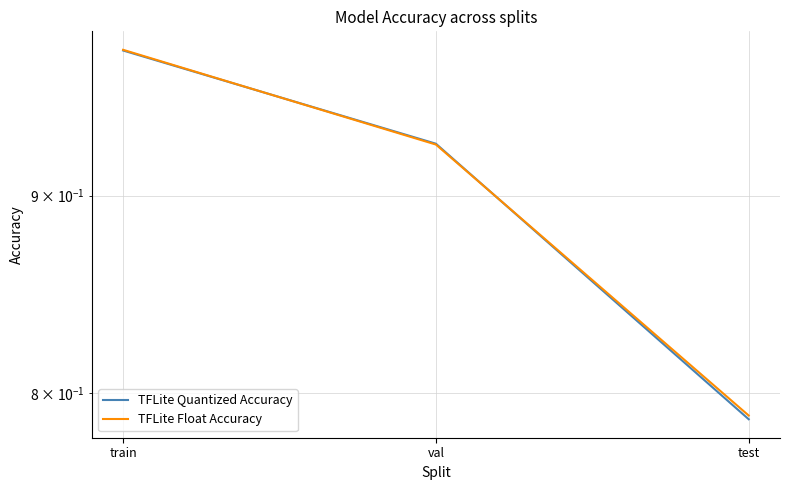

Rank the categories by TFLite Float Accuracy value from highest to lowest.

train, val, test